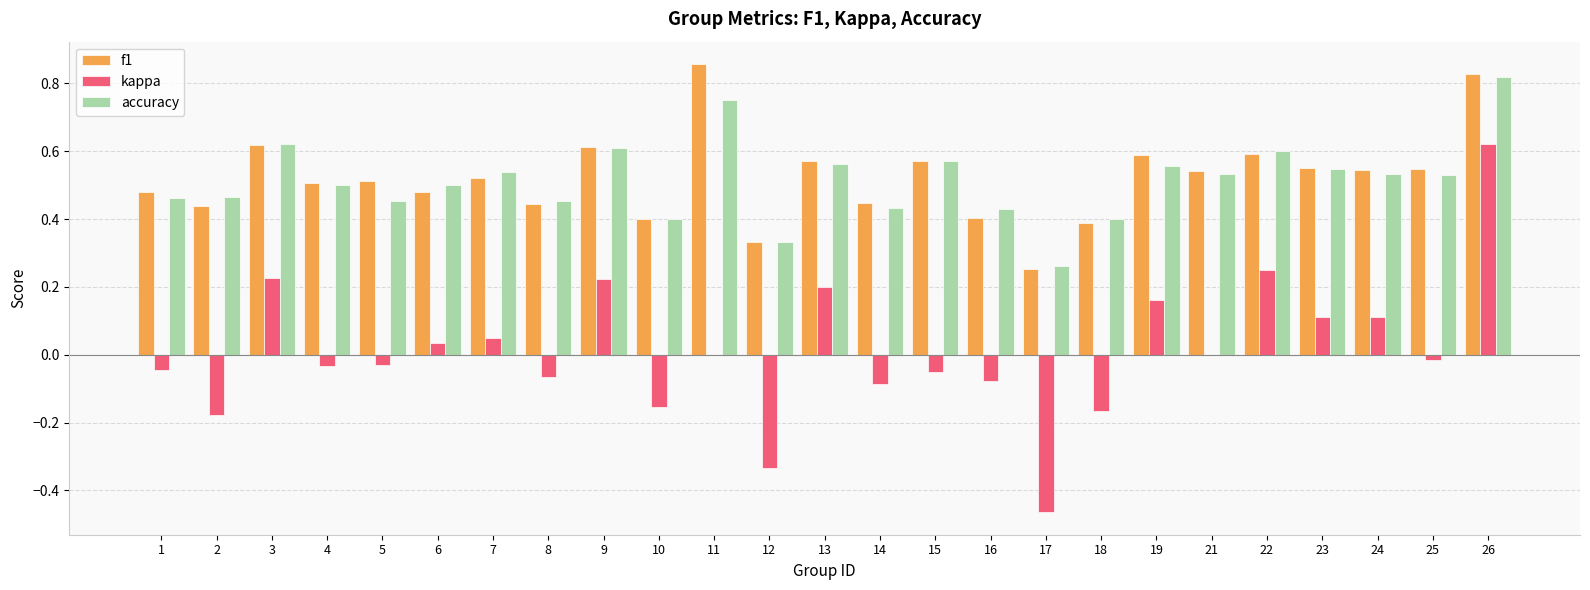

How many categories are shown in the chart?

25